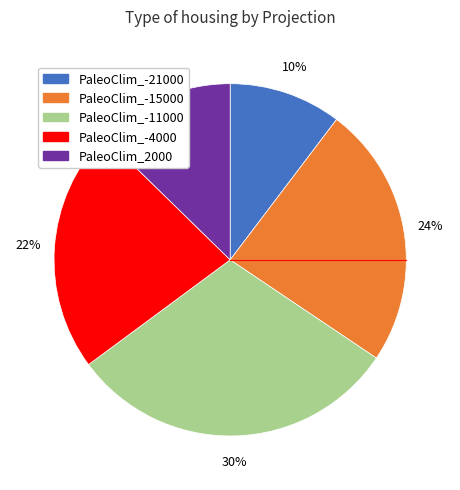

To the nearest percent, what portion does PaleoClim_-4000 represent?

22%